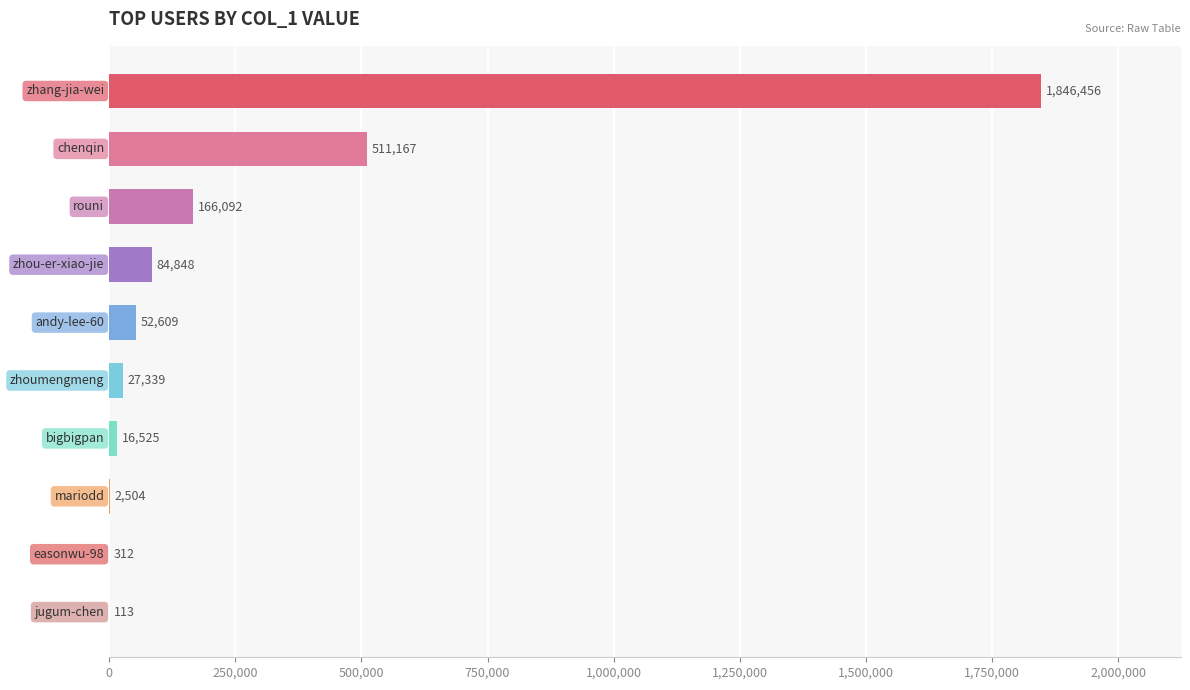

What is the greatest value displayed?

1846456